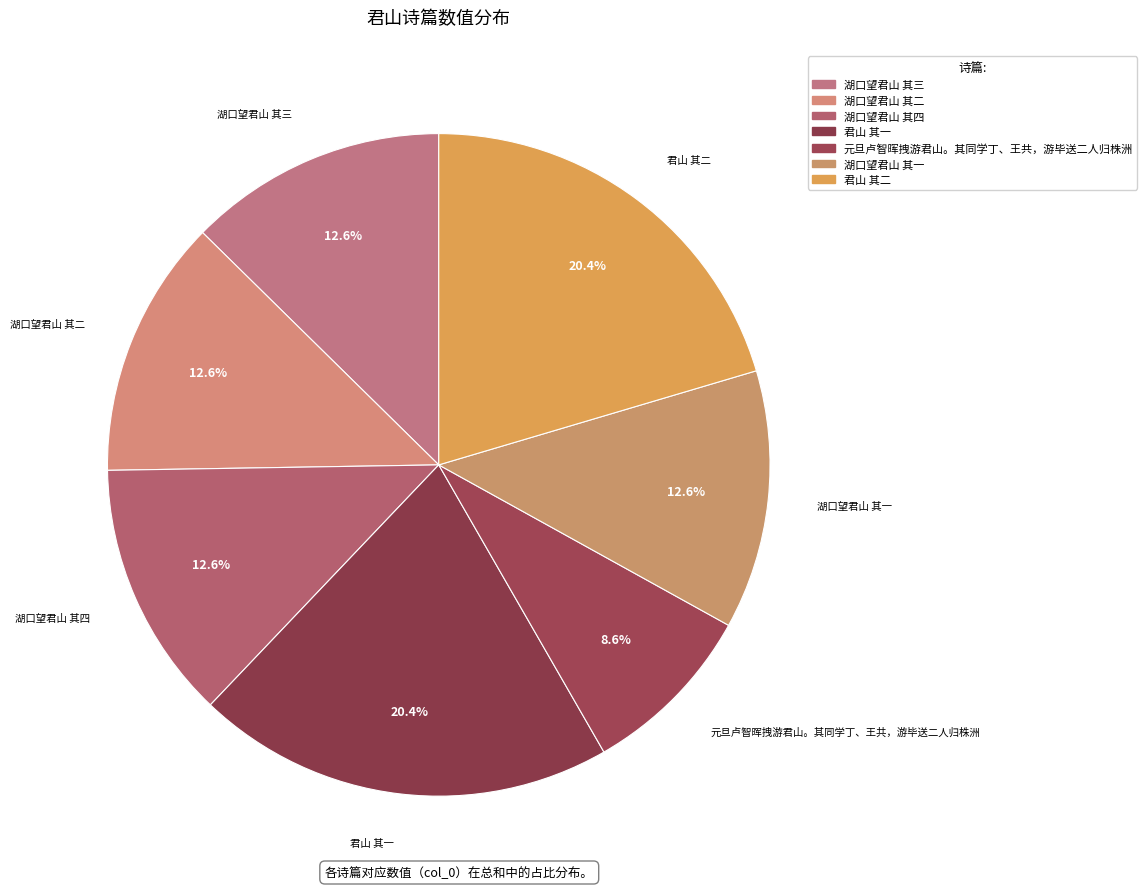

What is the smallest slice in the pie chart?

元旦卢智晖拽游君山。其同学丁、王共，游毕送二人归株洲